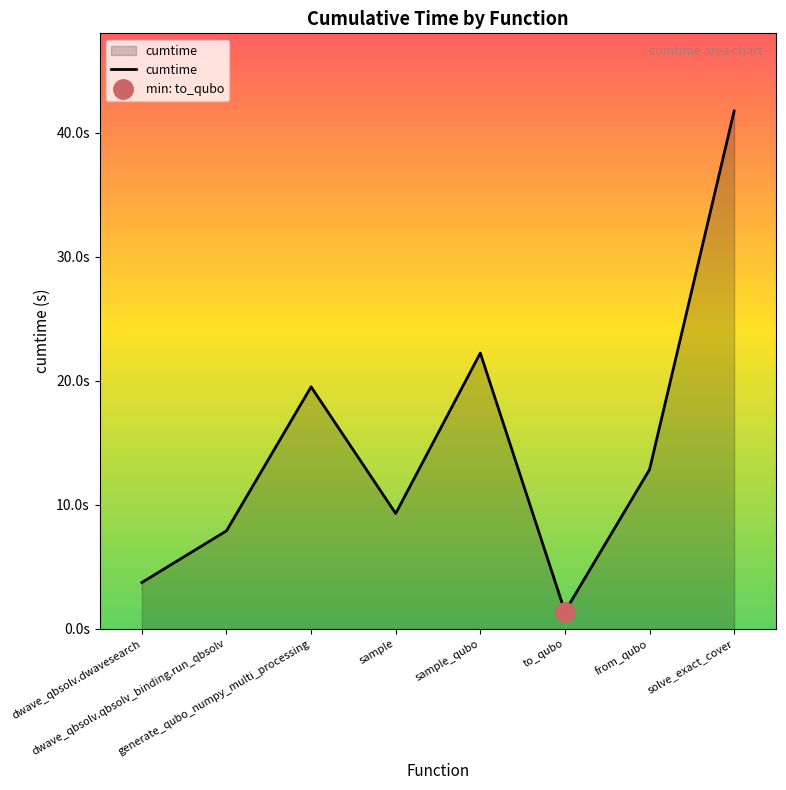

How many interior local valleys (lower than both neighbors) does the data have?

2